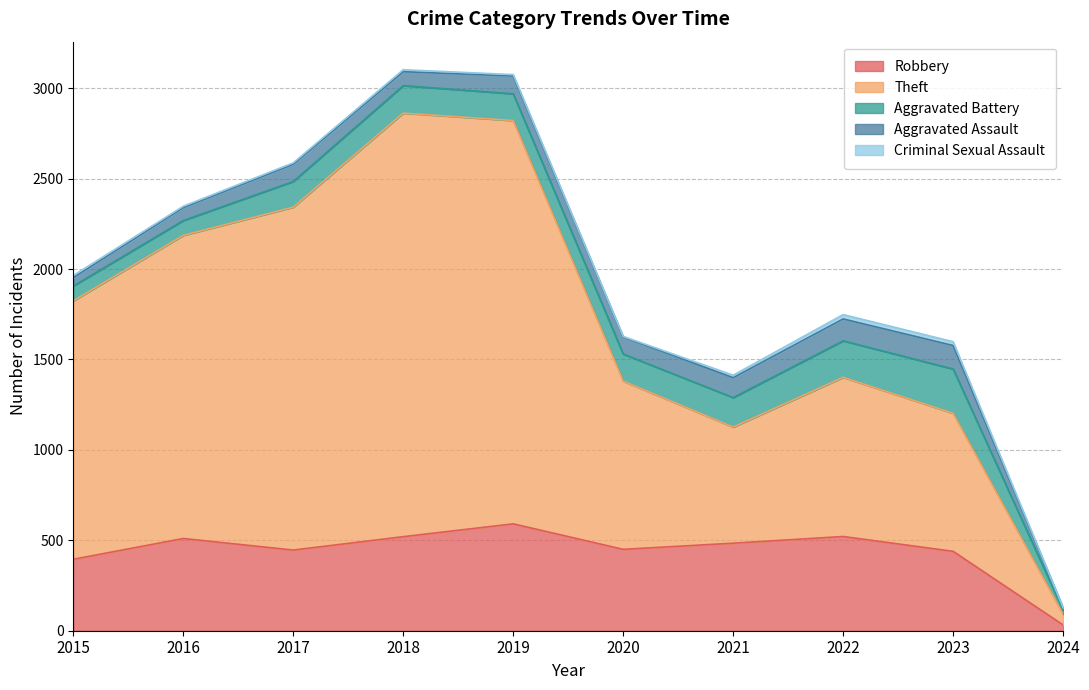

List the series in order of their peak value, lowest first.

Criminal Sexual Assault, Aggravated Assault, Aggravated Battery, Robbery, Theft